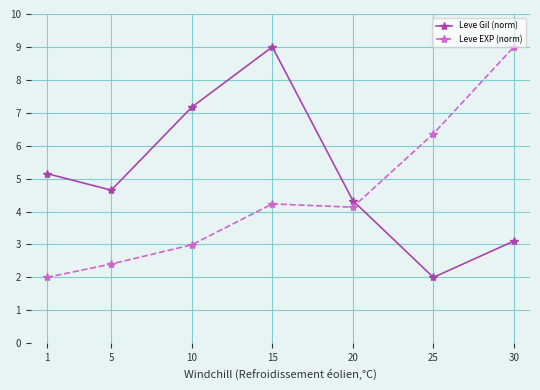

Between which two adjacent categories do Leve Gil (norm) and Leve EXP (norm) first intersect?

20 and 25